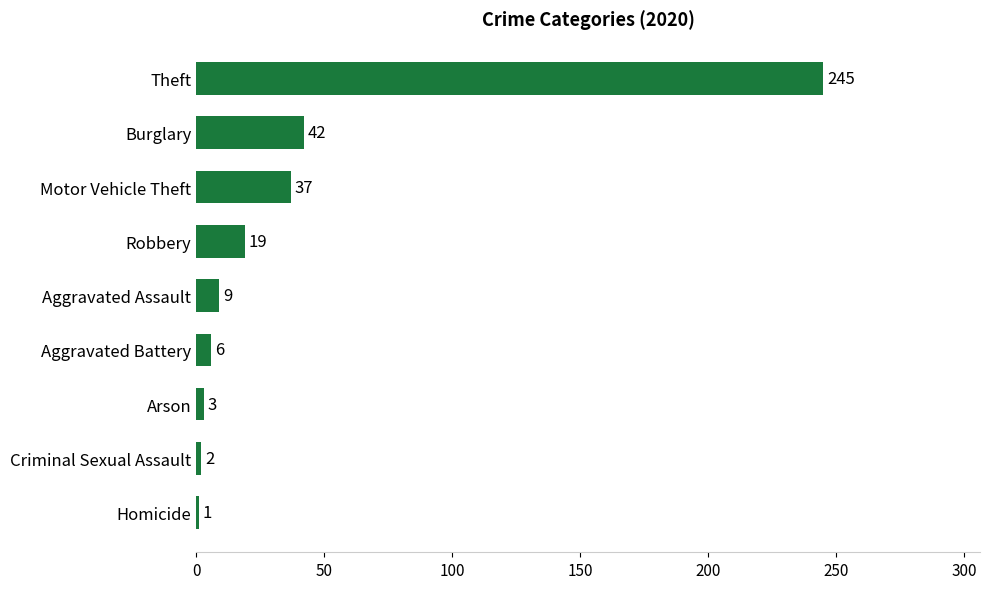

What is the average value?

40